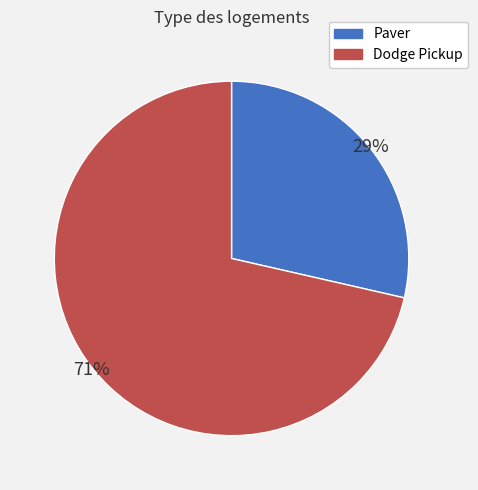

How many segments does this pie chart have?

2